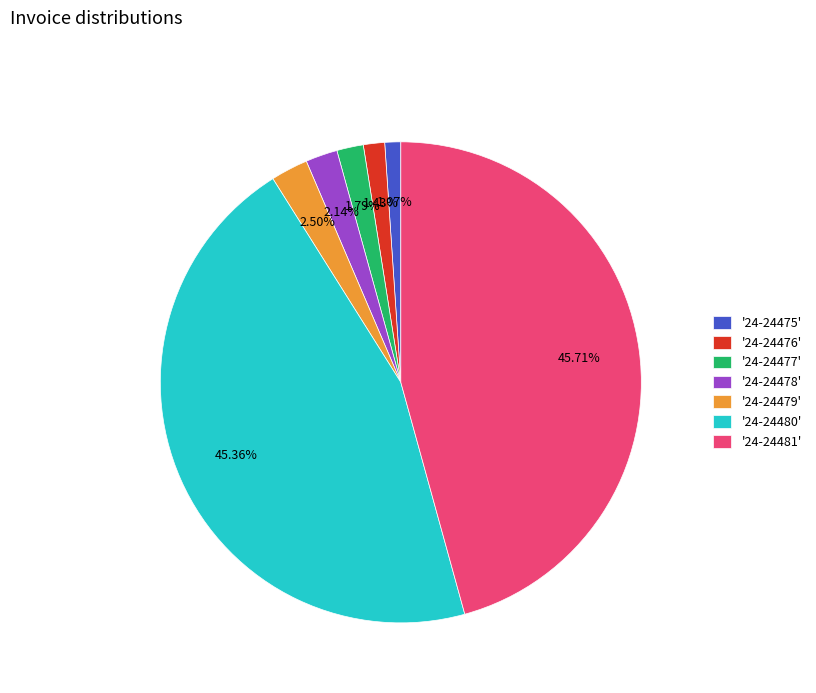

How many slices are in this pie chart?

7